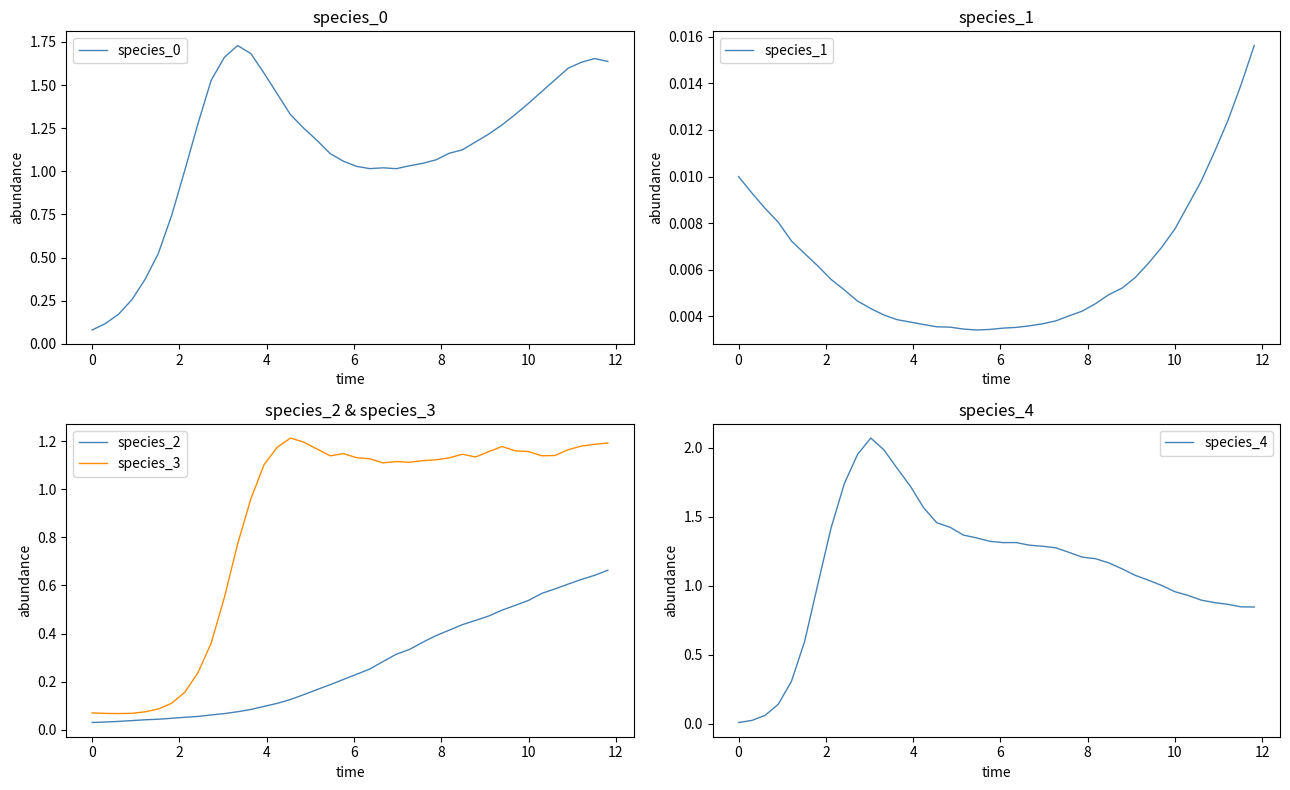

Does the chart have visible grid lines?

No